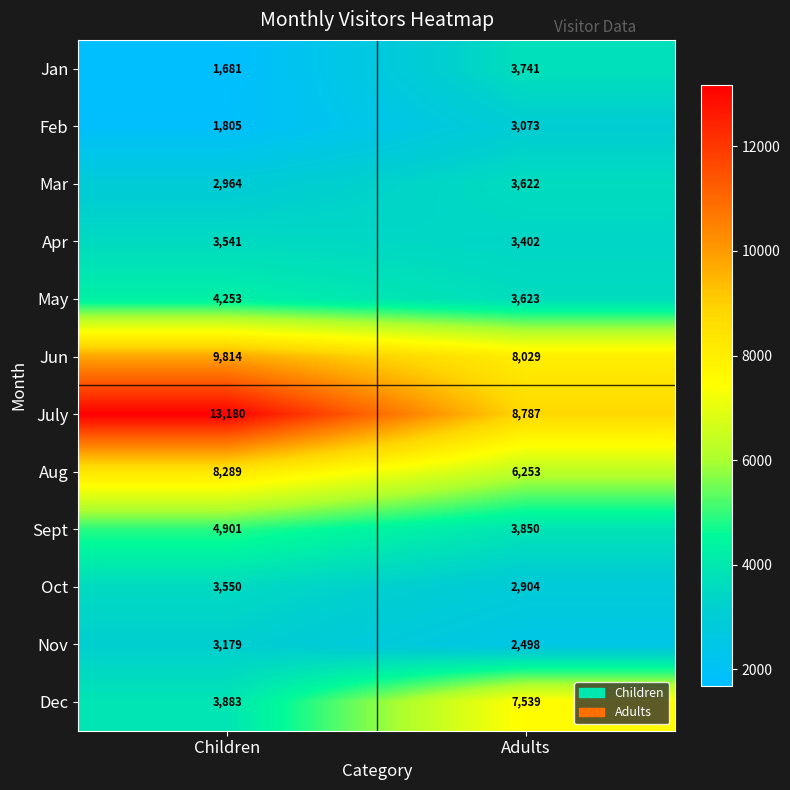

What is the difference between the highest and lowest values at Children?

11499